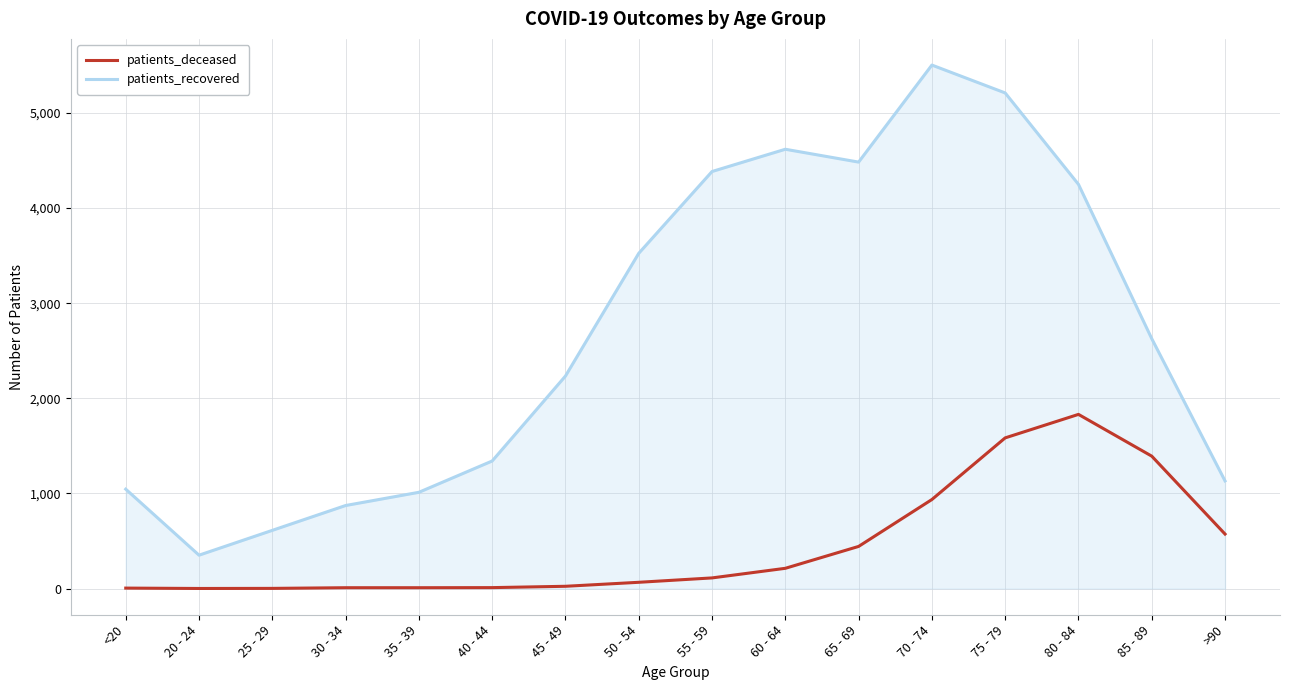

Which series changed the most between 45 - 49 and >90?

patients_recovered